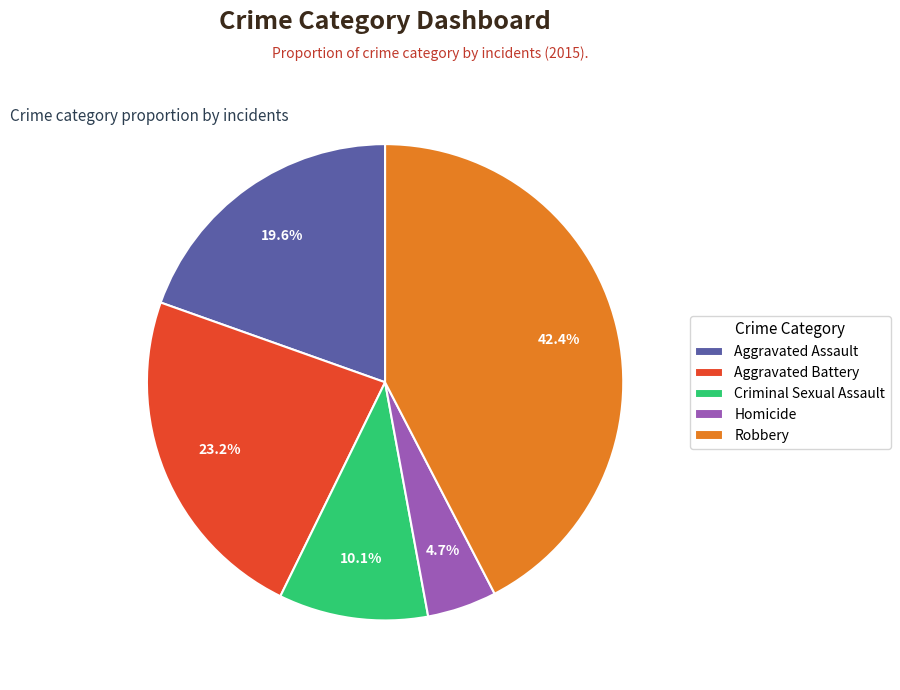

How many segments does this pie chart have?

5